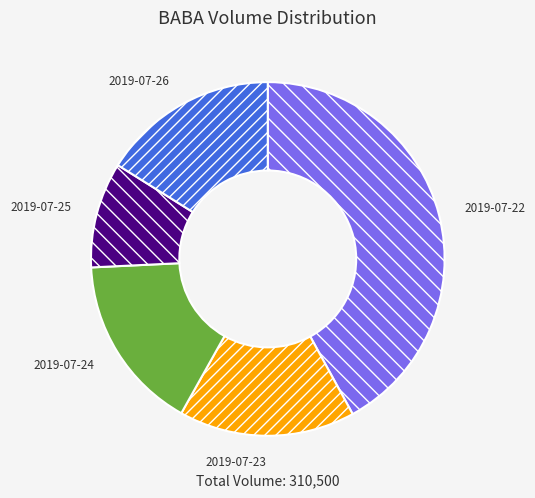

Which slice is the largest?

2019-07-22